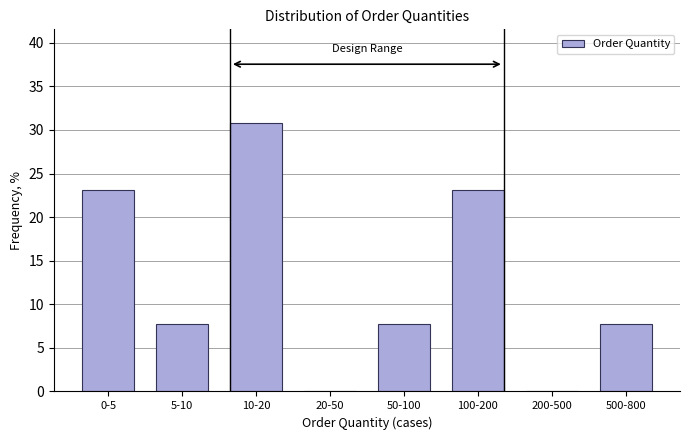

Where does the data first go above 7?

0-5